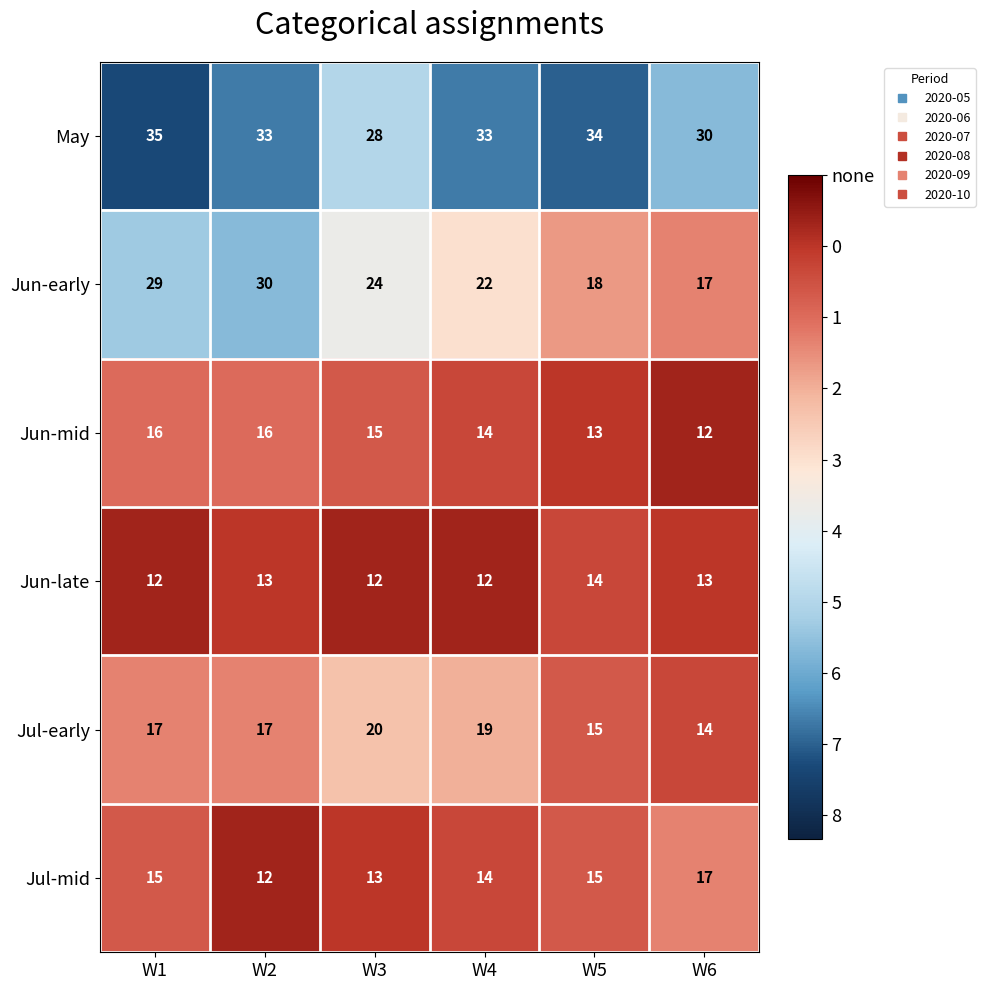

What value does the Jul-early series have at W4?

19